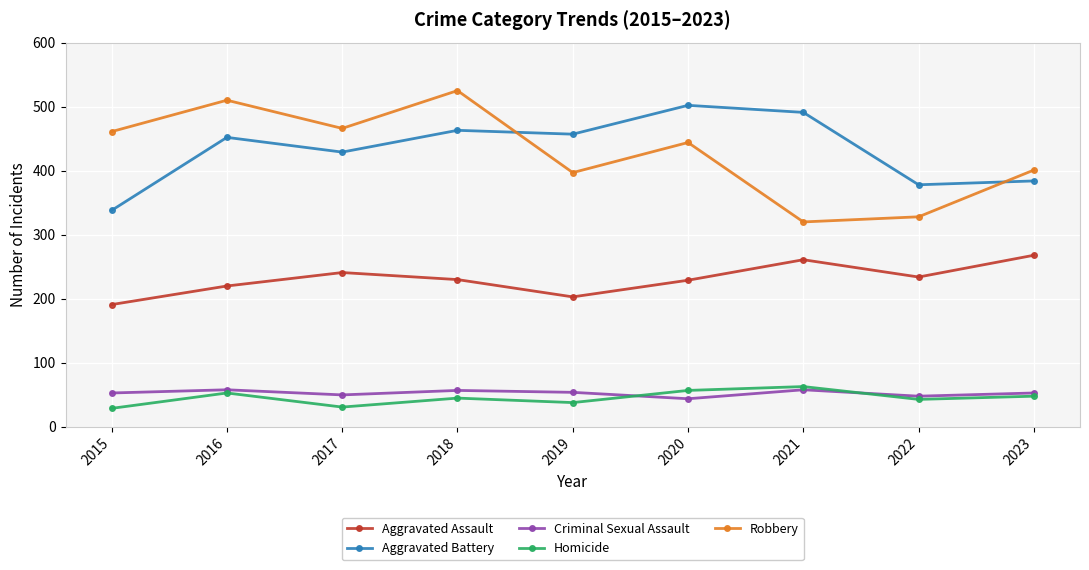

What is the spread (max minus min) of values at 2019?

419